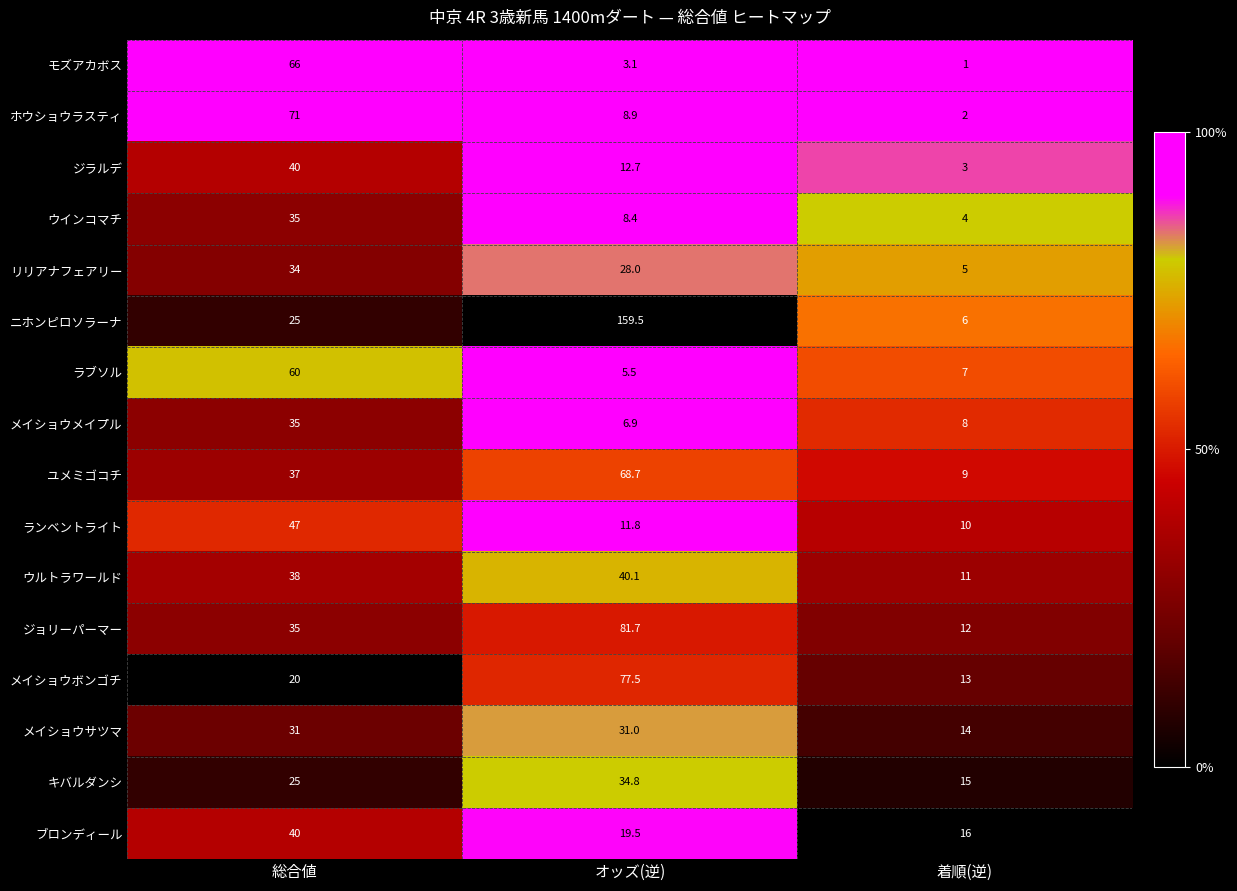

What is the difference between the ホウショウラスティ values at 着順(逆) and 総合値?

69.0